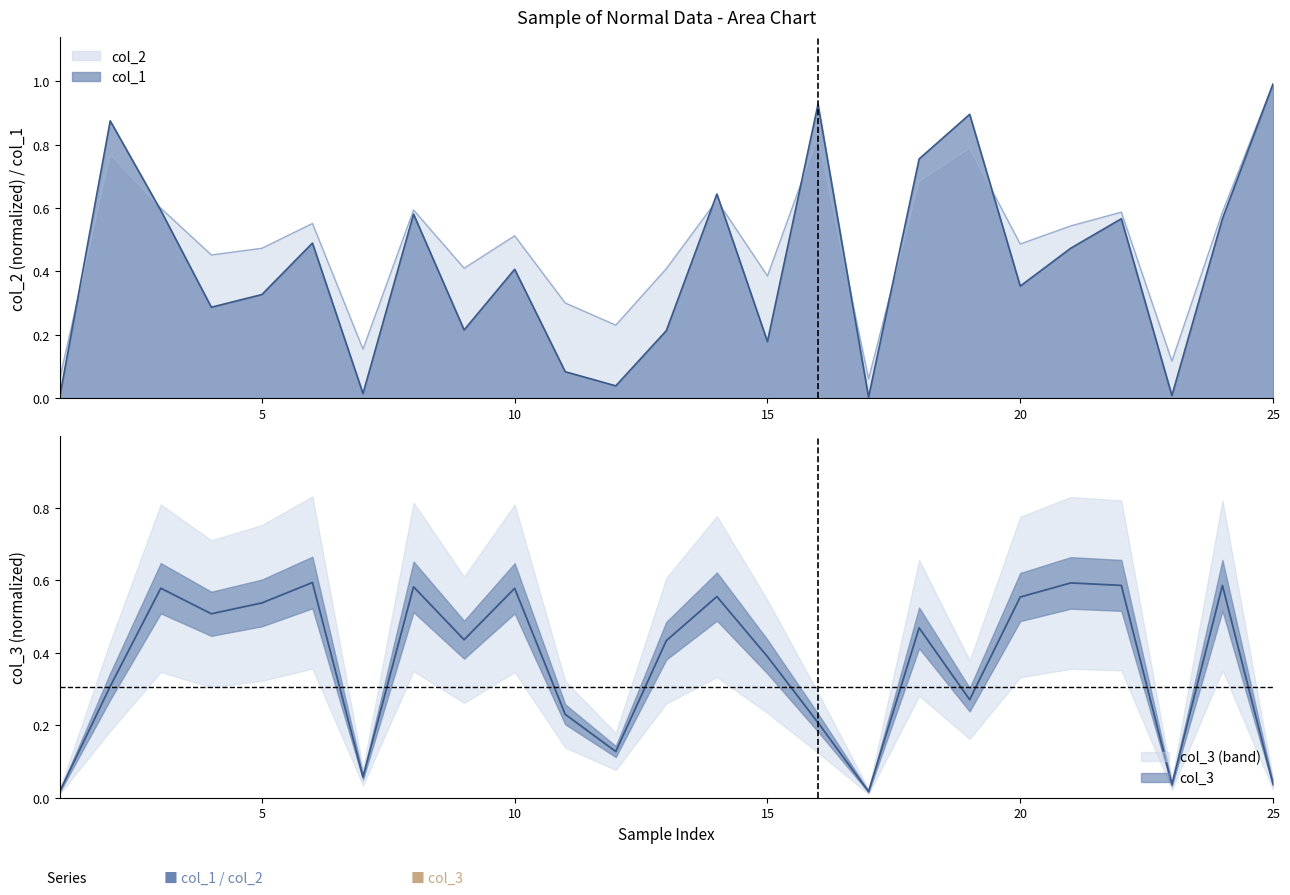

The col_1 series shows 0.4 at 5. True or false?

False